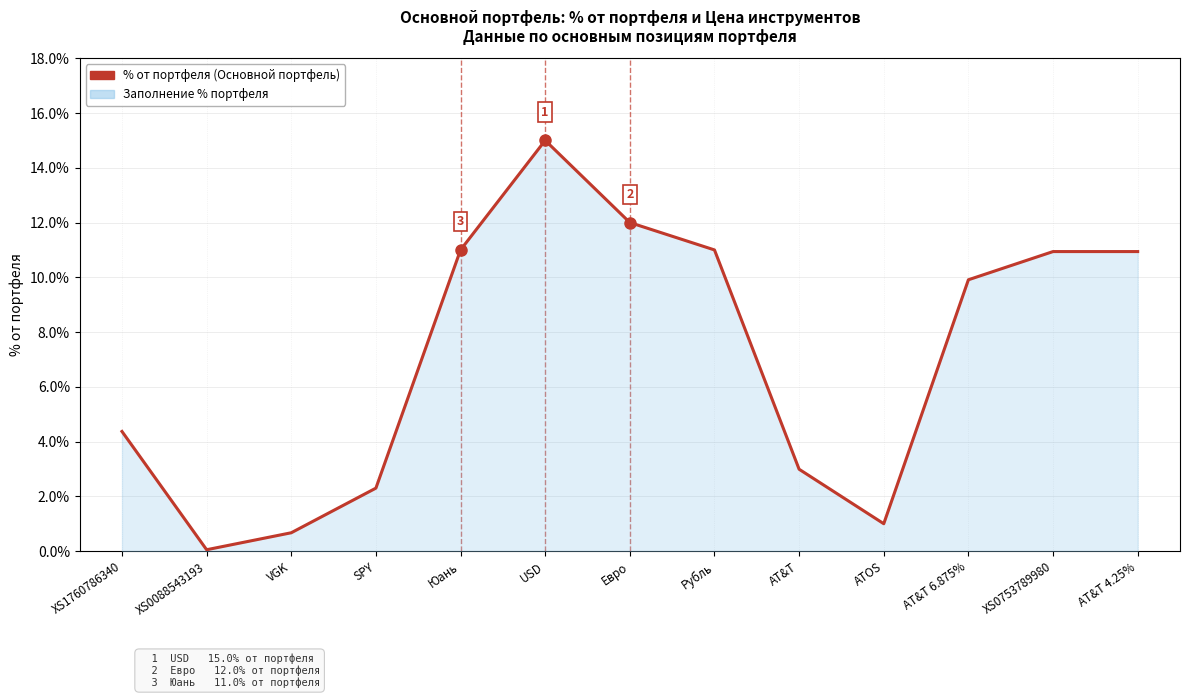

Where is the first local maximum?

USD